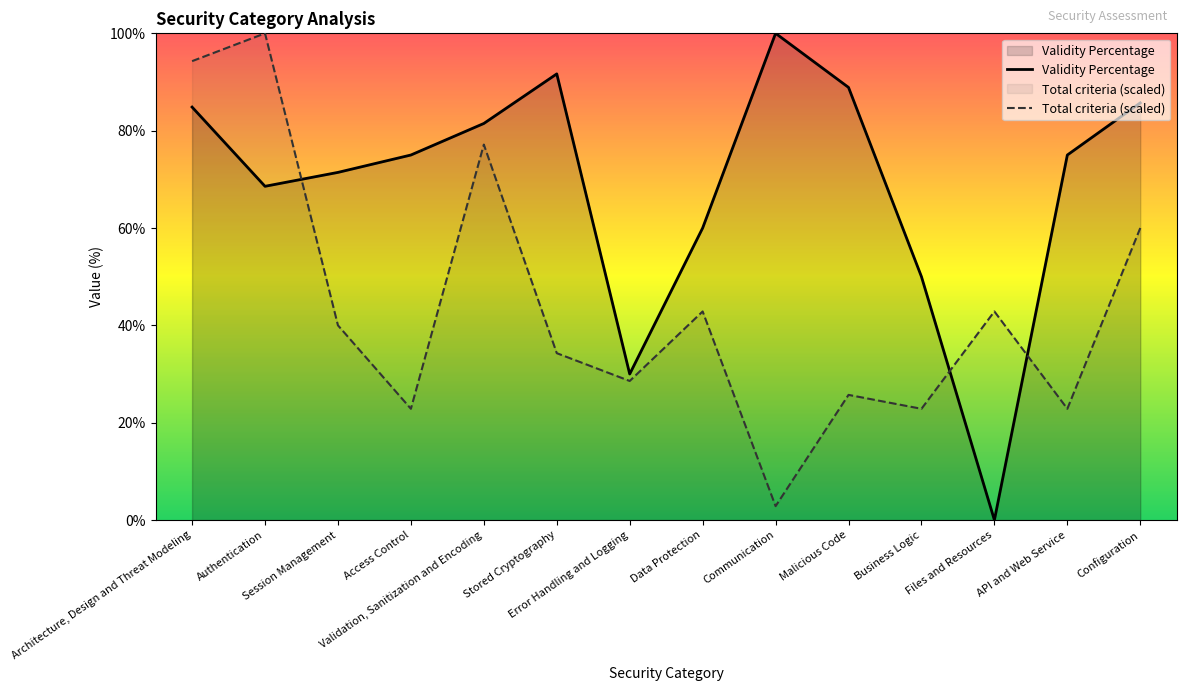

Reading right to left, transcribe all the data shown in this chart.

Validity Percentage: Configuration=85.7	API and Web Service=75.0	Files and Resources=0.0	Business Logic=50.0	Malicious Code=88.9	Communication=100.0	Data Protection=60.0	Error Handling and Logging=30.0	Stored Cryptography=91.7	Validation, Sanitization and Encoding=81.5	Access Control=75.0	Session Management=71.4	Authentication=68.6	Architecture, Design and Threat Modeling=84.8
Total criteria: Configuration=60.0	API and Web Service=22.9	Files and Resources=42.9	Business Logic=22.9	Malicious Code=25.7	Communication=2.9	Data Protection=42.9	Error Handling and Logging=28.6	Stored Cryptography=34.3	Validation, Sanitization and Encoding=77.1	Access Control=22.9	Session Management=40.0	Authentication=100.0	Architecture, Design and Threat Modeling=94.3